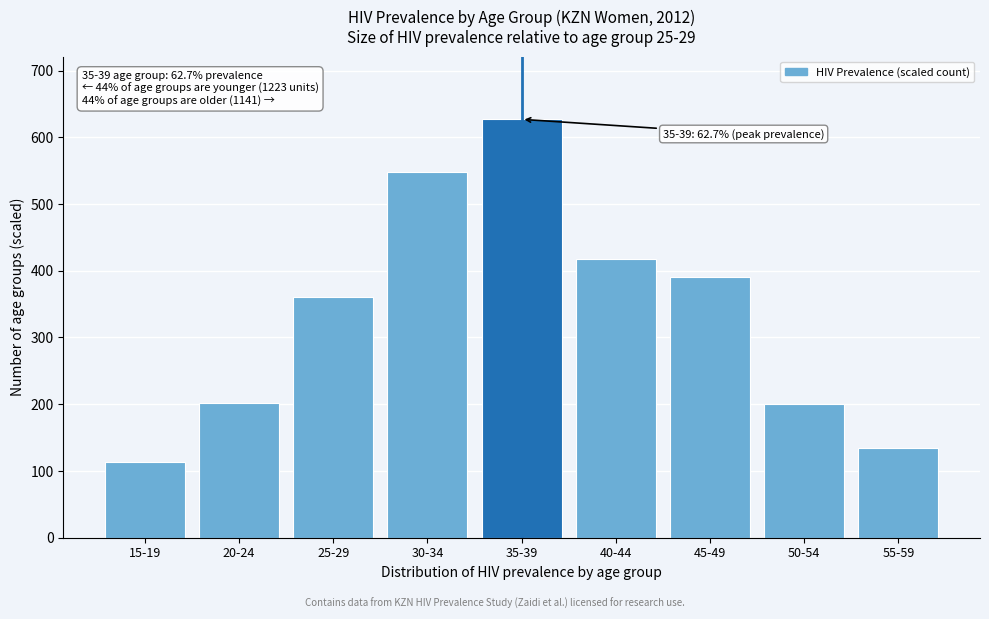

At which label is the value closest to 370?

25-29